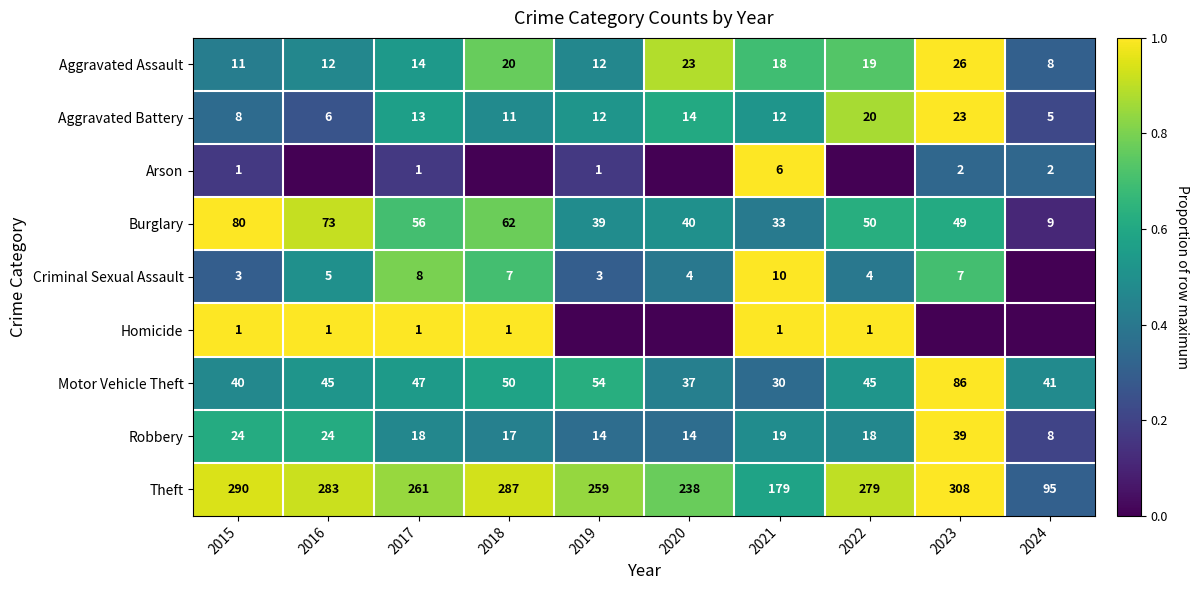

What is the total value across all series at 2021?

308